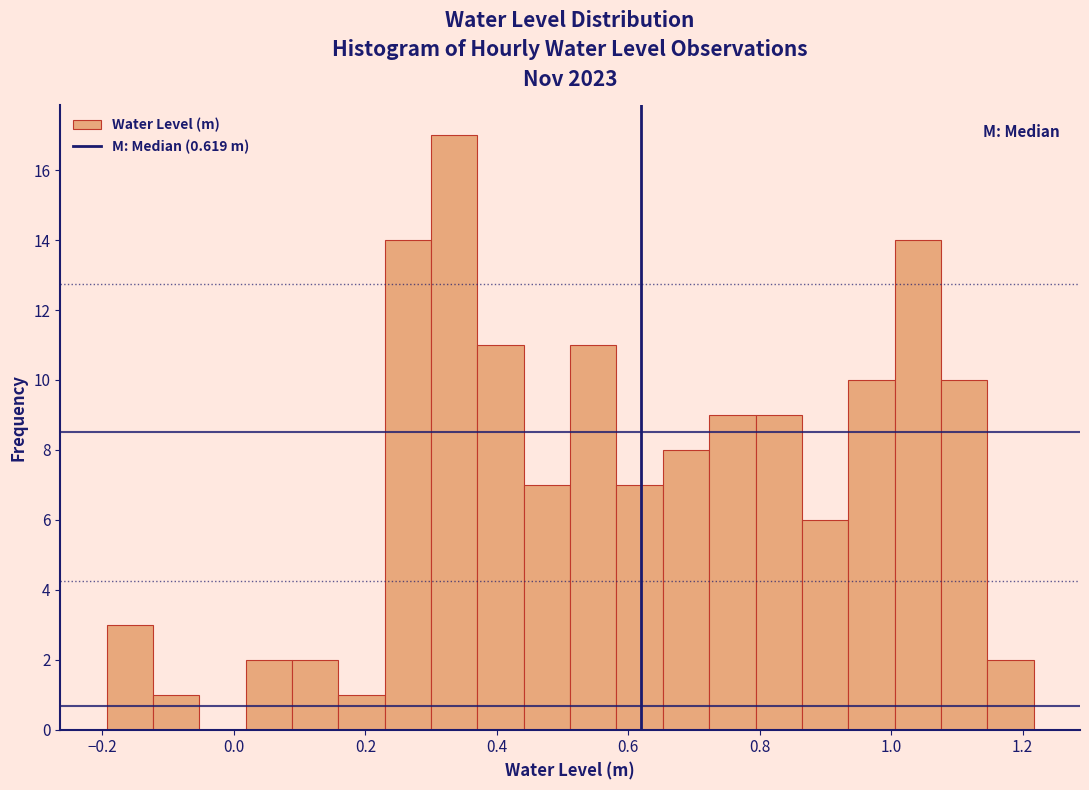

Around what value on the x-axis is the tallest bar? Give the approximate position of its centre, as read against the axis.

0.34